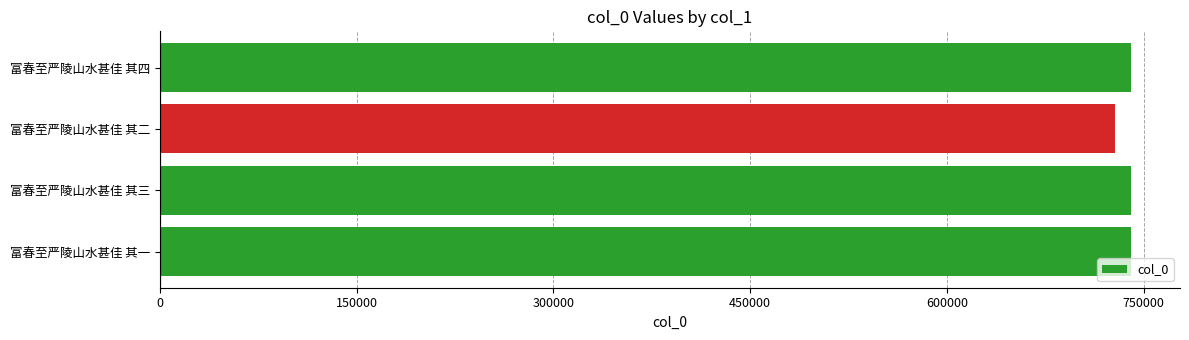

What is the minimum value shown in the chart?

728112